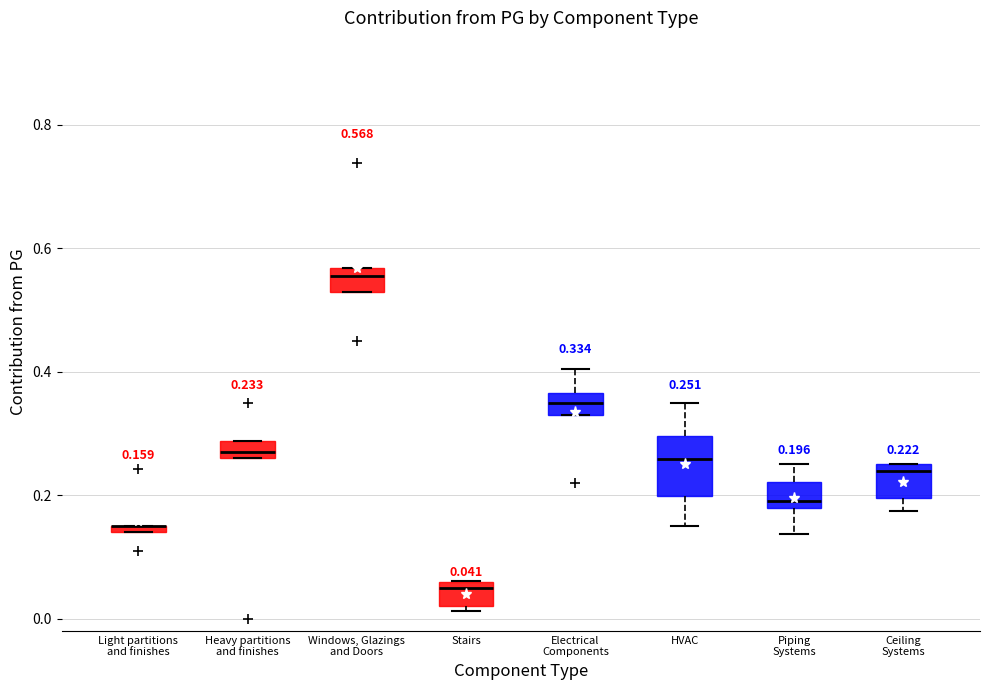

Comparing the boxes themselves (not the whiskers), which one is the tallest?

HVAC